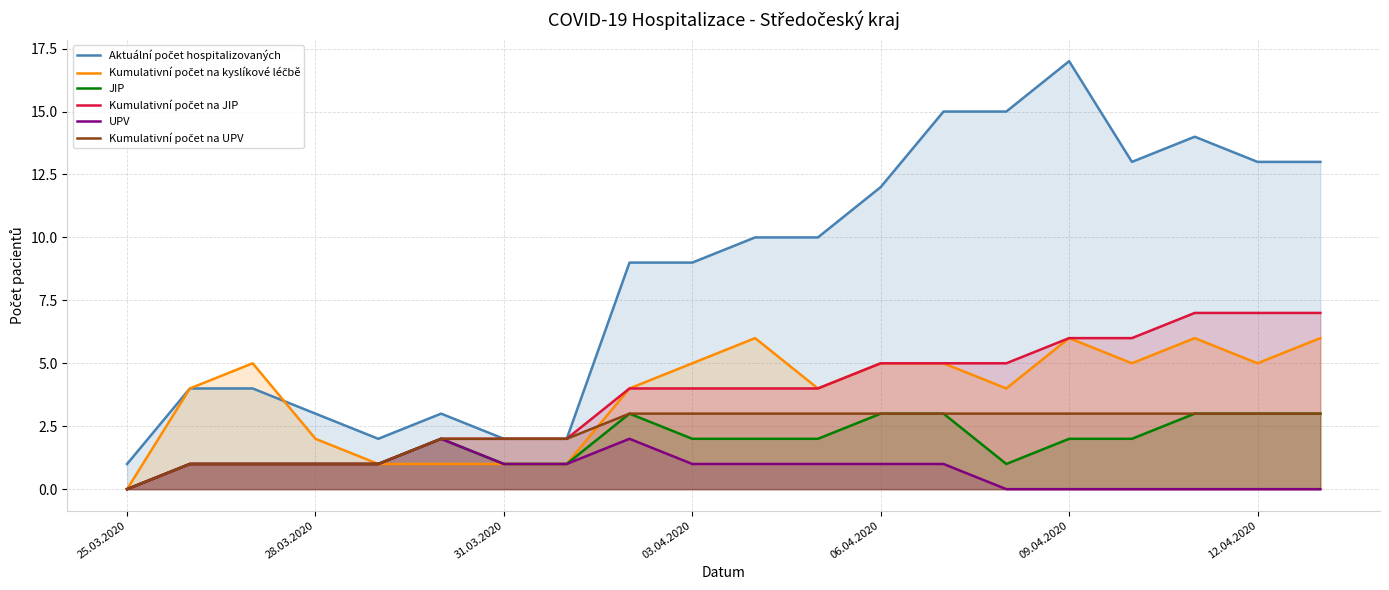

How many Kumulativní počet na UPV values are between 2 and 3?

15